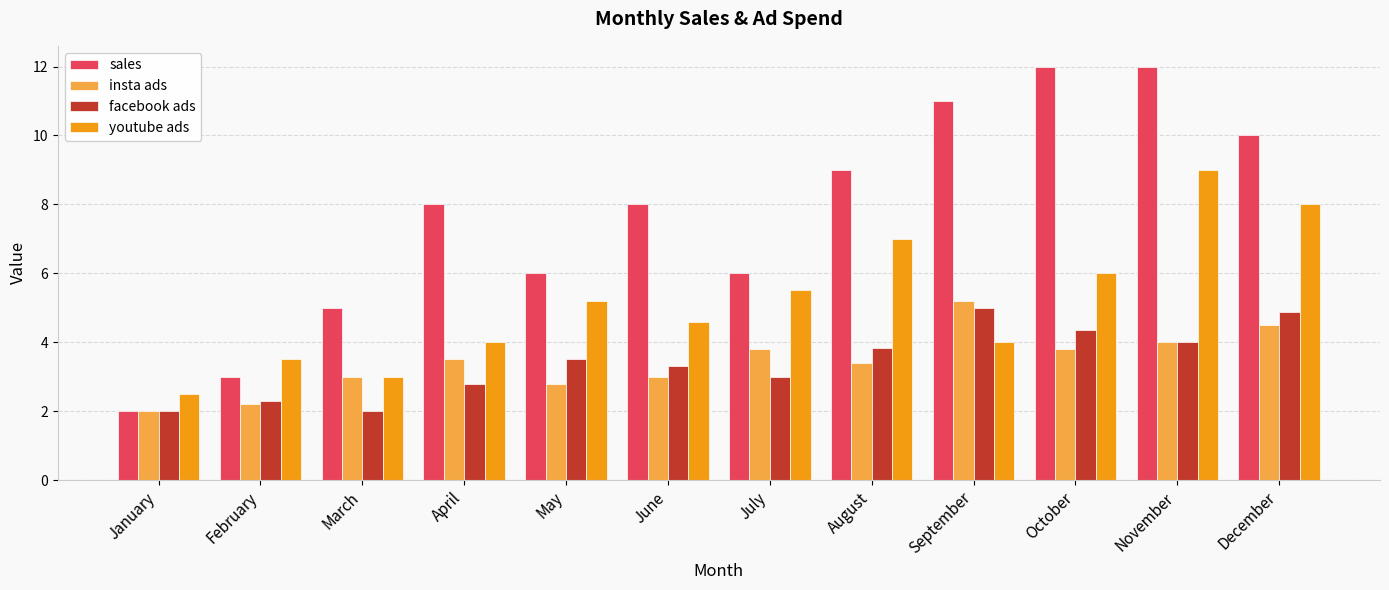

At how many categories does at least one series exceed 2?

12